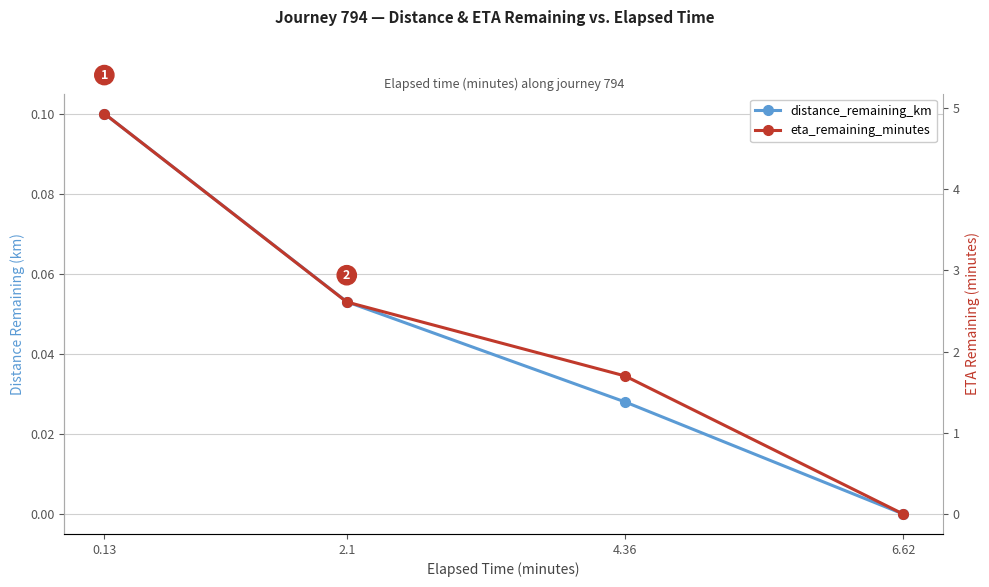

At 0.13, list the series in order from smallest to largest.

distance_remaining_km, eta_remaining_minutes